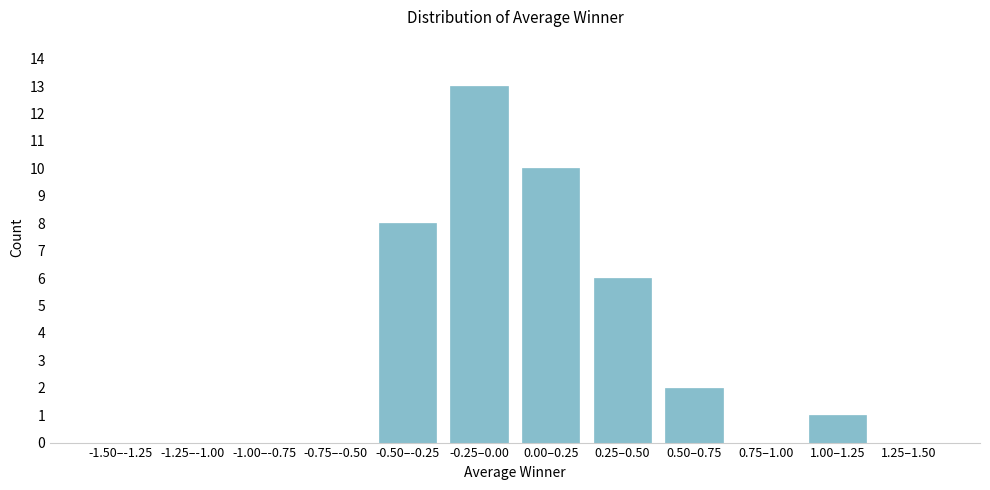

Reading left to right, extract all data points from this chart.

-1.50–-1.25=0	-1.25–-1.00=0	-1.00–-0.75=0	-0.75–-0.50=0	-0.50–-0.25=8	-0.25–0.00=13	0.00–0.25=10	0.25–0.50=6	0.50–0.75=2	0.75–1.00=0	1.00–1.25=1	1.25–1.50=0